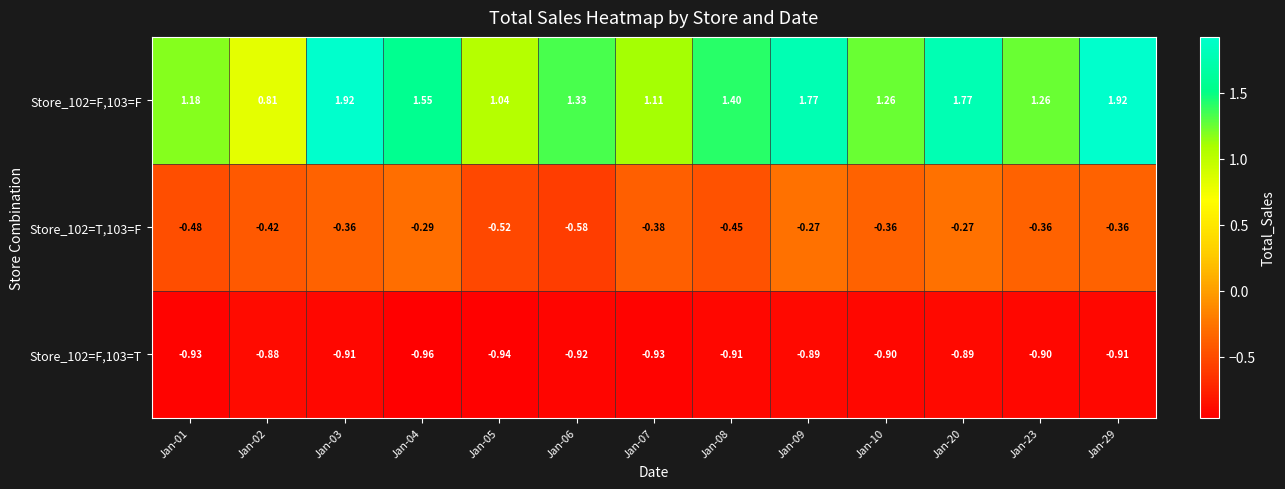

Is the value of Store_102=F,103=F at Jan-08 greater than the value of Store_102=T,103=F at Jan-23?

Yes